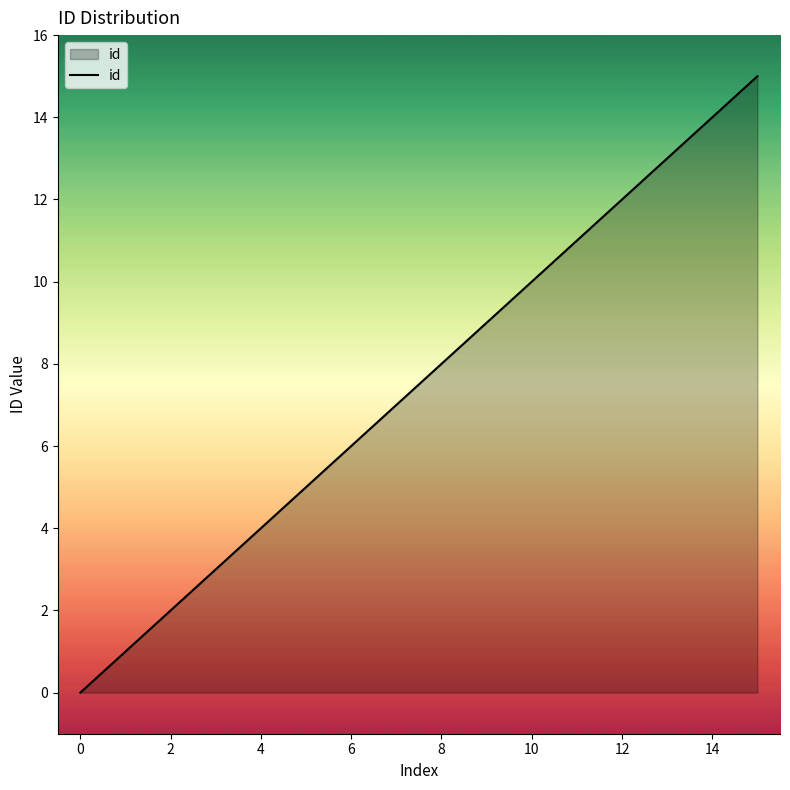

What is the difference between the maximum and minimum values?

15